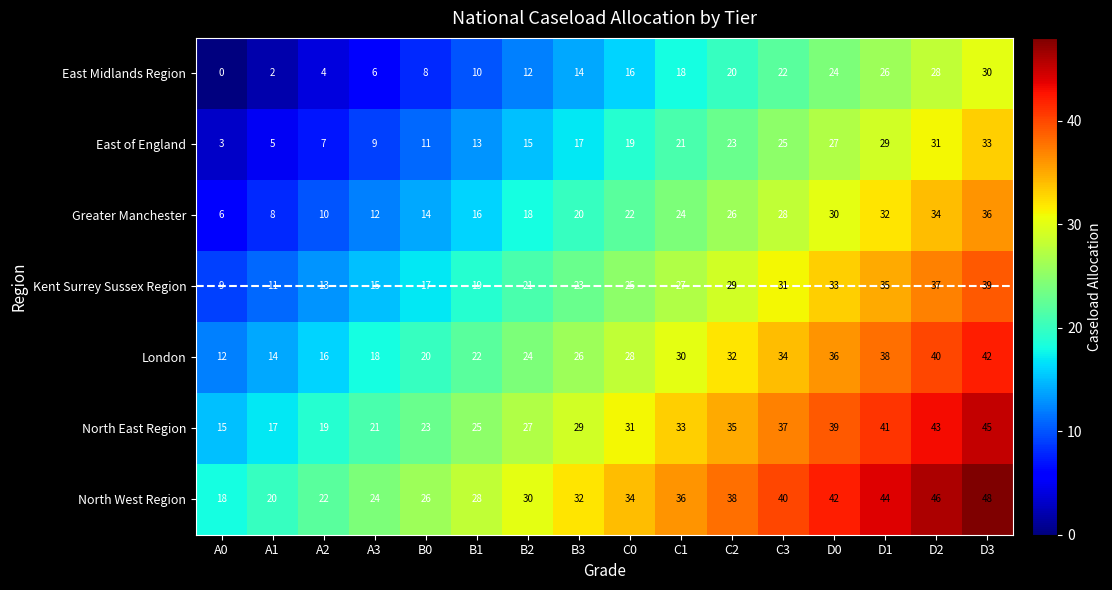

Which category has the lowest value in the Greater Manchester series?

A0